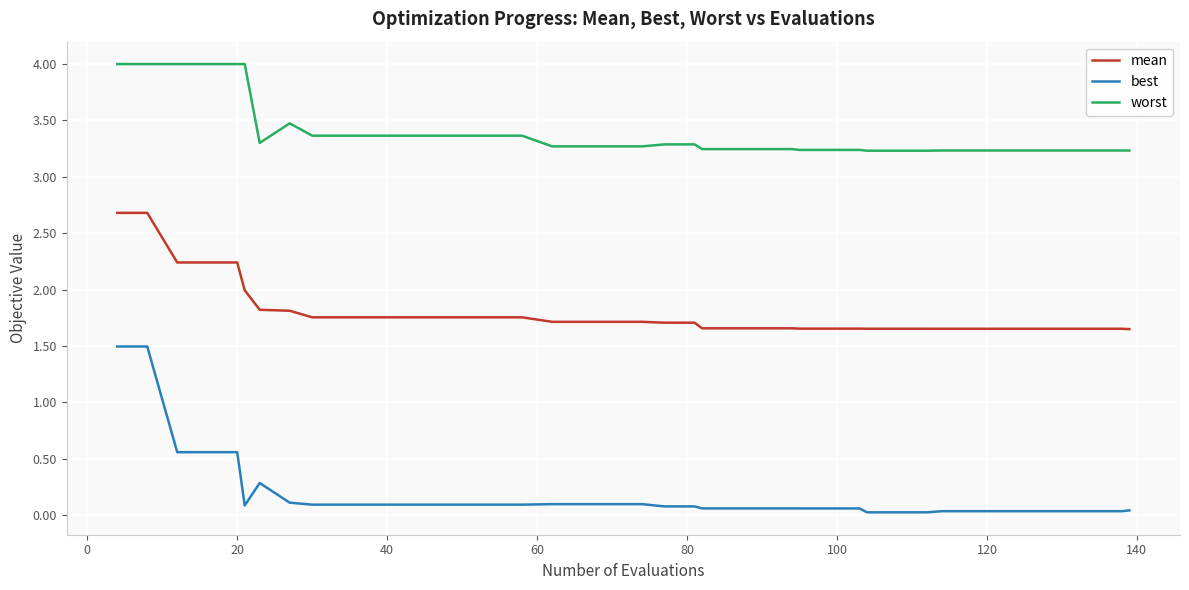

What is the highest value of the worst series?

4.0